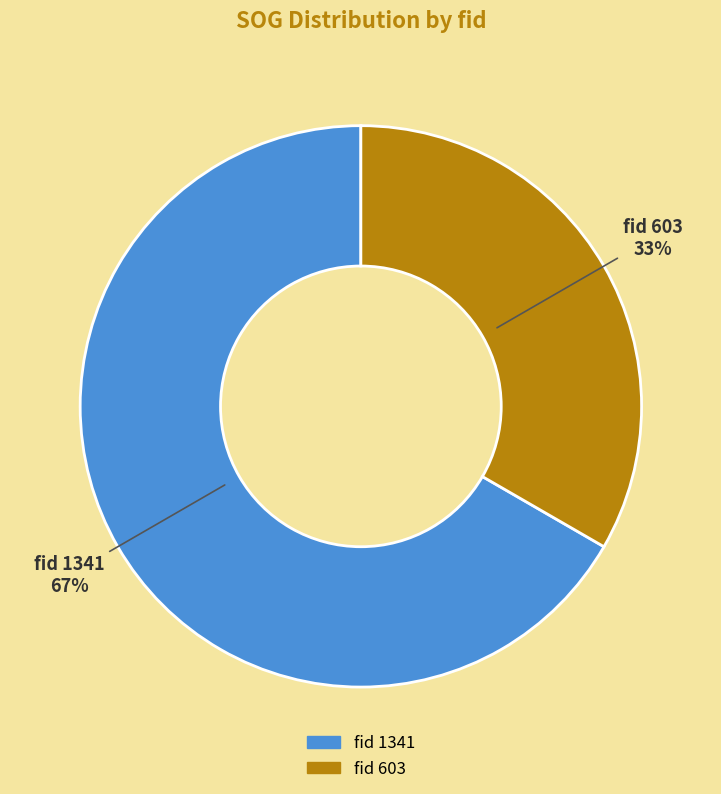

Is there a majority slice in this chart?

Yes